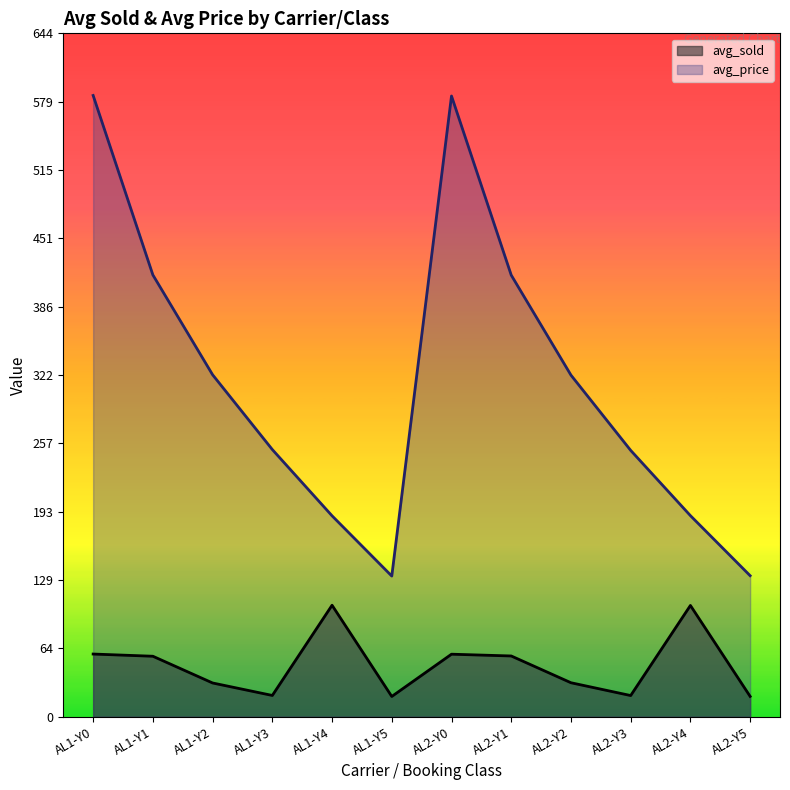

Between AL1-Y4 and AL2-Y4, which is larger?

AL1-Y4